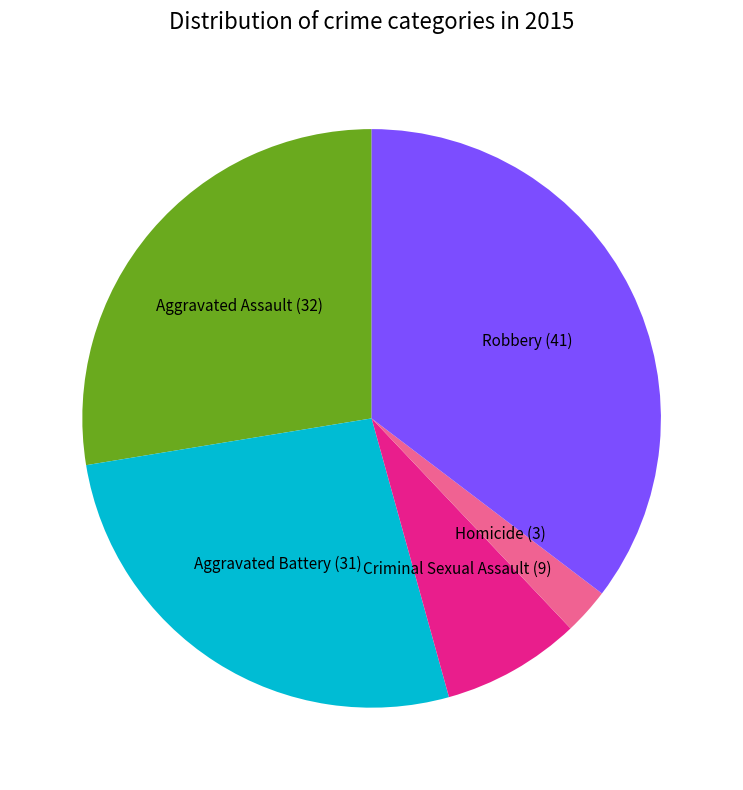

How many segments does this pie chart have?

5